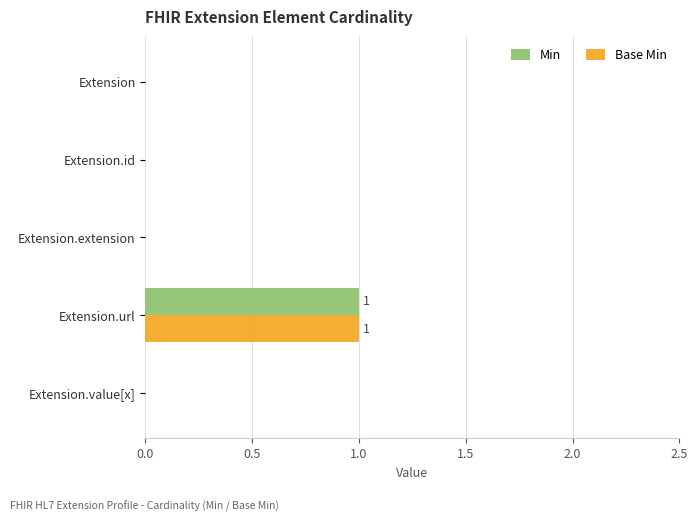

The value of Min at Extension.id is 0. True or false?

True